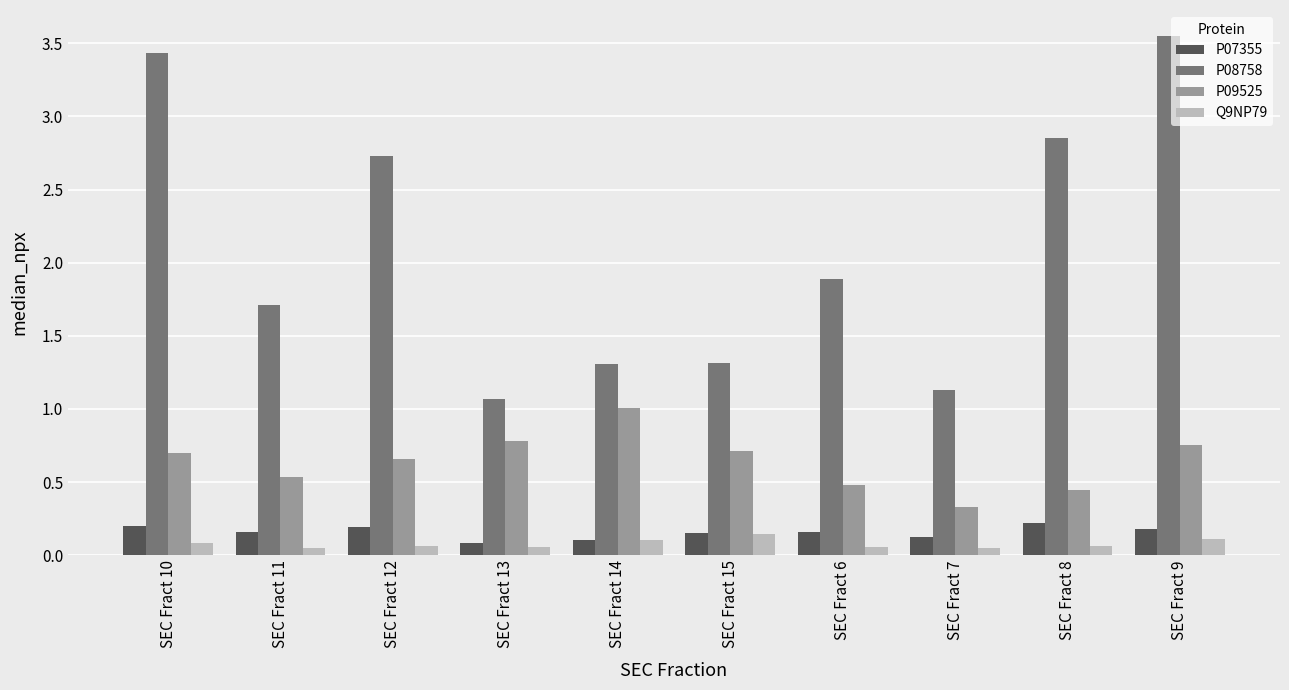

How many bars are there in total?

40